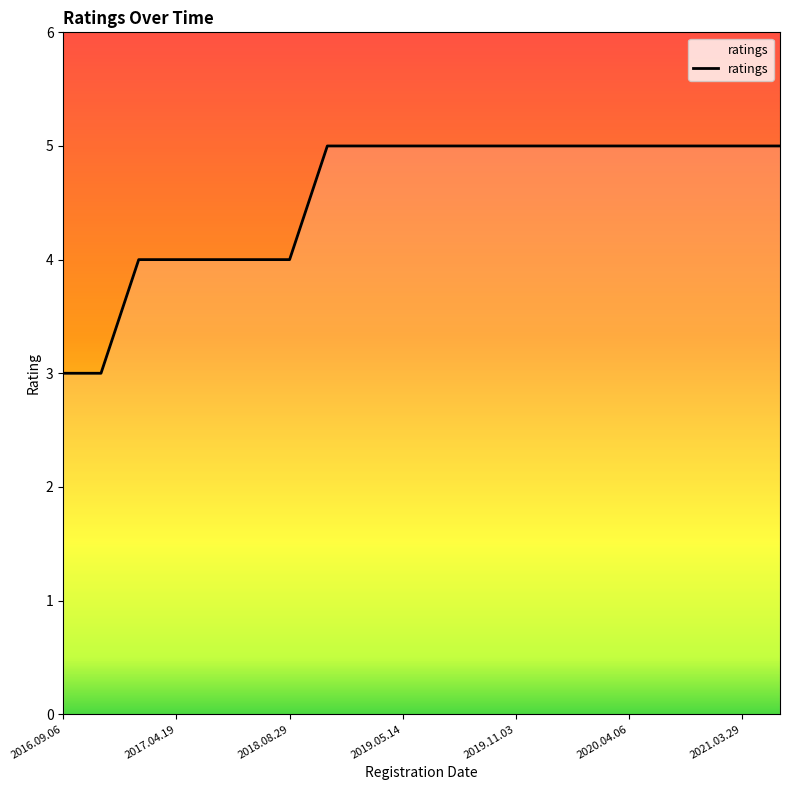

What is the greatest value displayed?

5